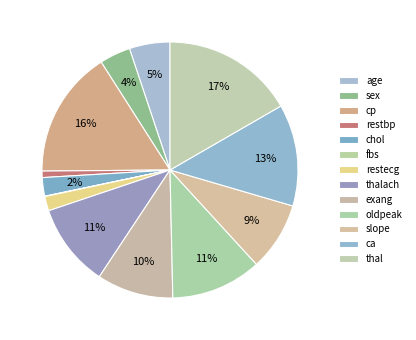

Combined, do ca and thal account for over 50%?

No